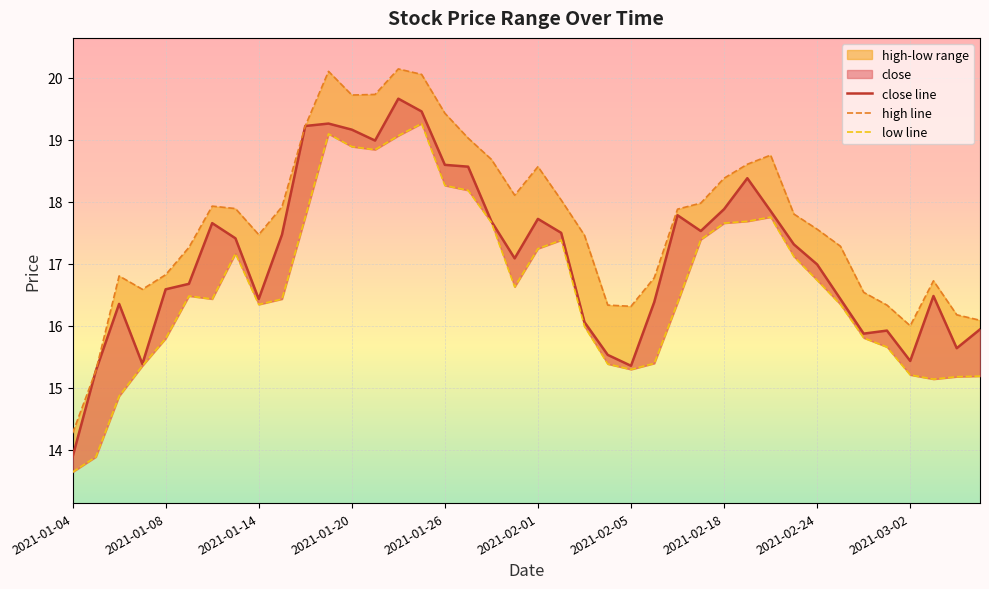

At which category does the chart reach its peak across all series?

2021-01-22